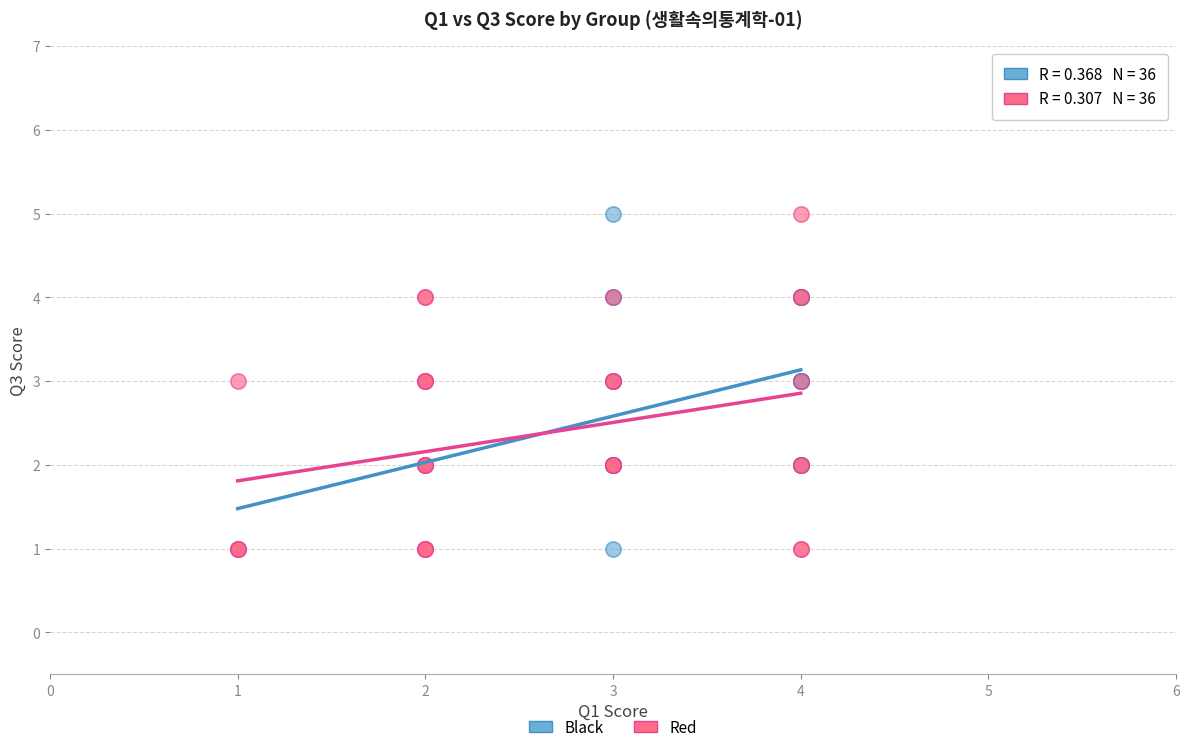

What are all the series names shown in the legend?

Black, Red